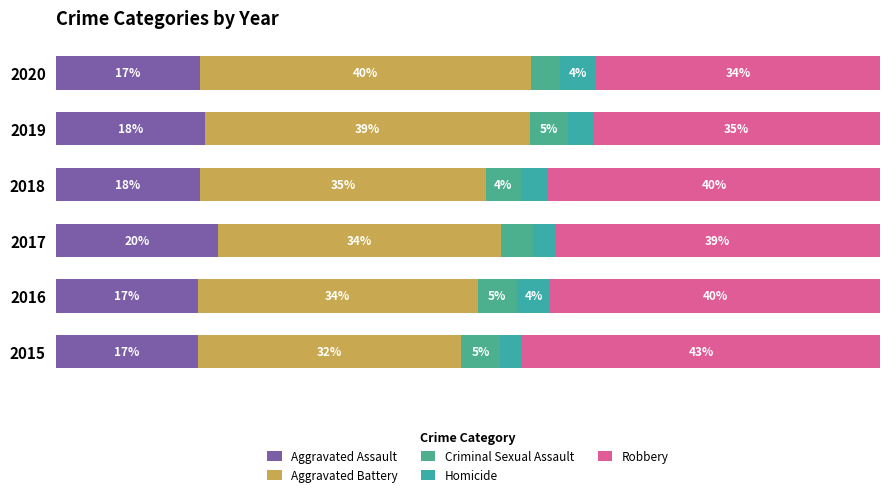

What is the sum of all Aggravated Battery values?

214.4